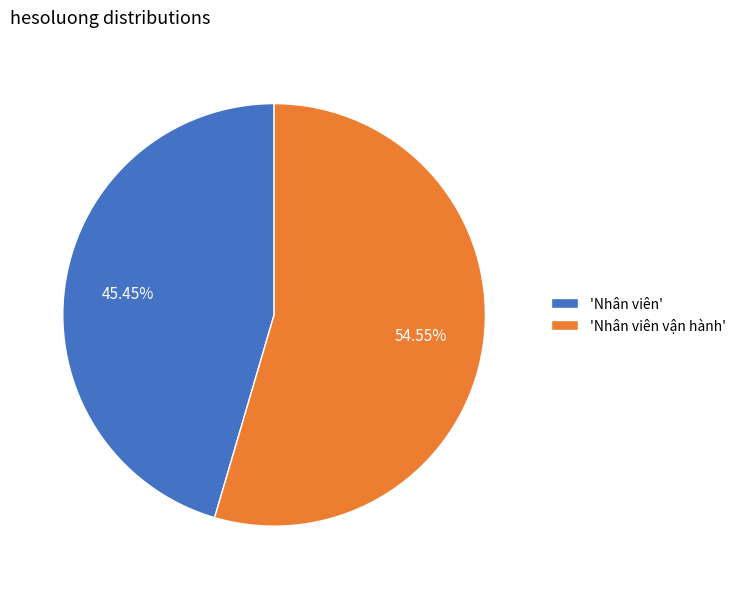

Between 'Nhân viên' and 'Nhân viên vận hành', which is larger?

'Nhân viên vận hành'